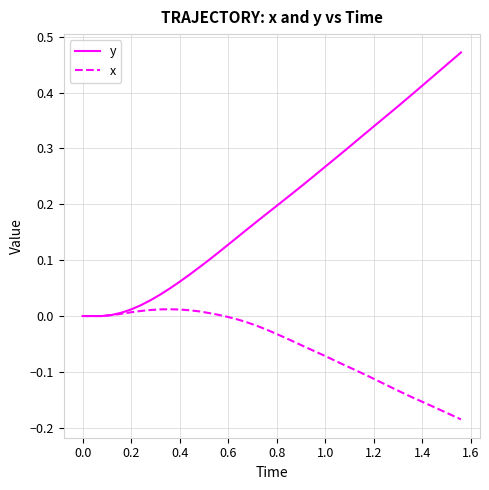

Which series has the largest range (max minus min)?

y